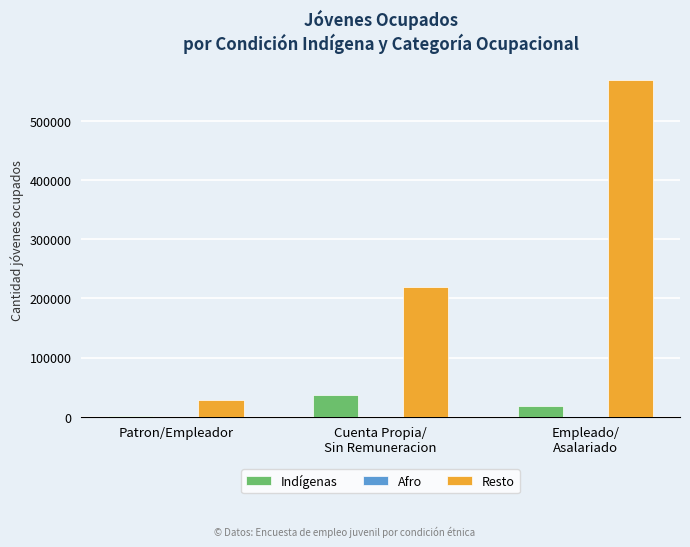

Is the value of Resto at Patron/Empleador greater than the value of Indígenas at Patron/Empleador?

Yes